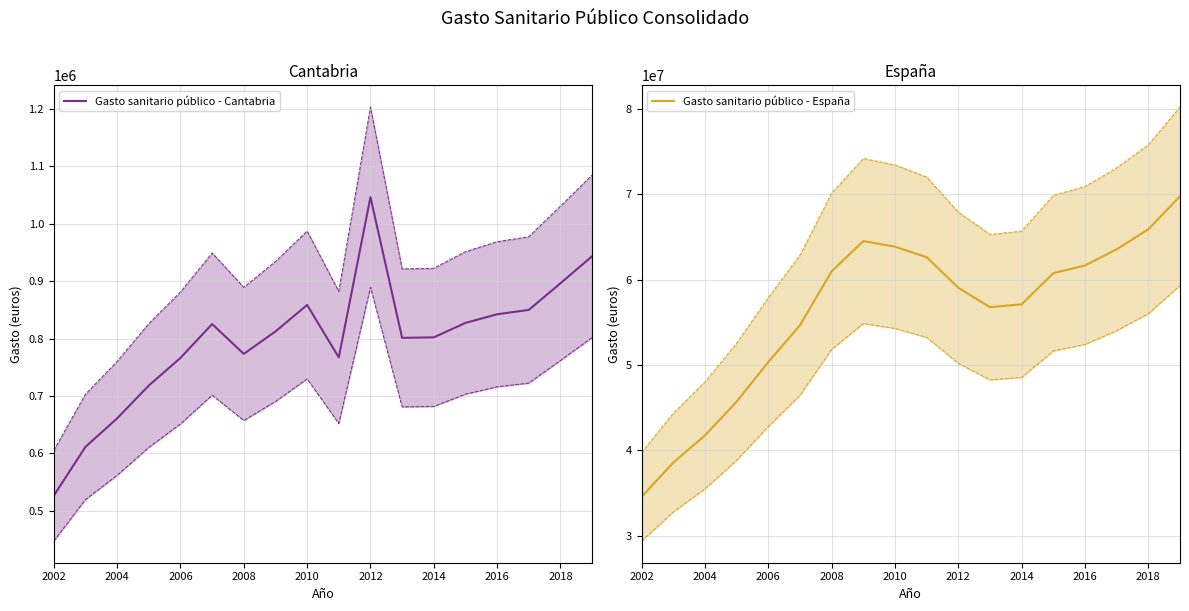

What is the highest value of the Gasto sanitario público - Cantabria series?

1046217.5